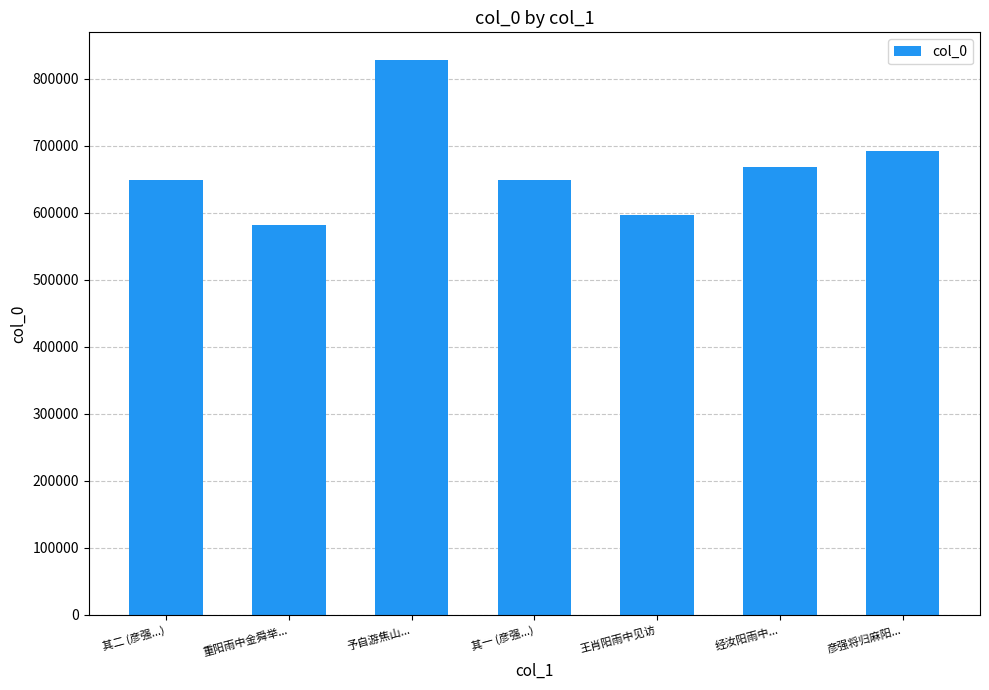

What is the label of the 2nd bar from the left?

重阳雨中金舜举...